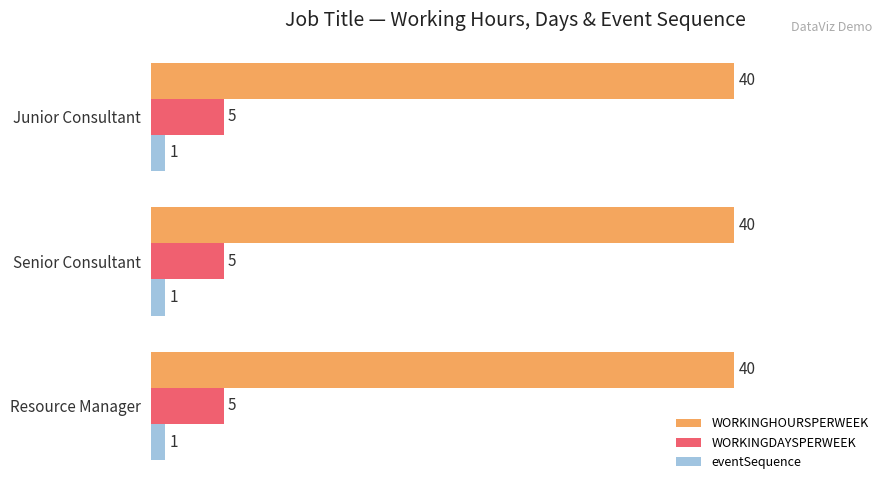

What are all the series names shown in the legend?

WORKINGHOURSPERWEEK, WORKINGDAYSPERWEEK, eventSequence